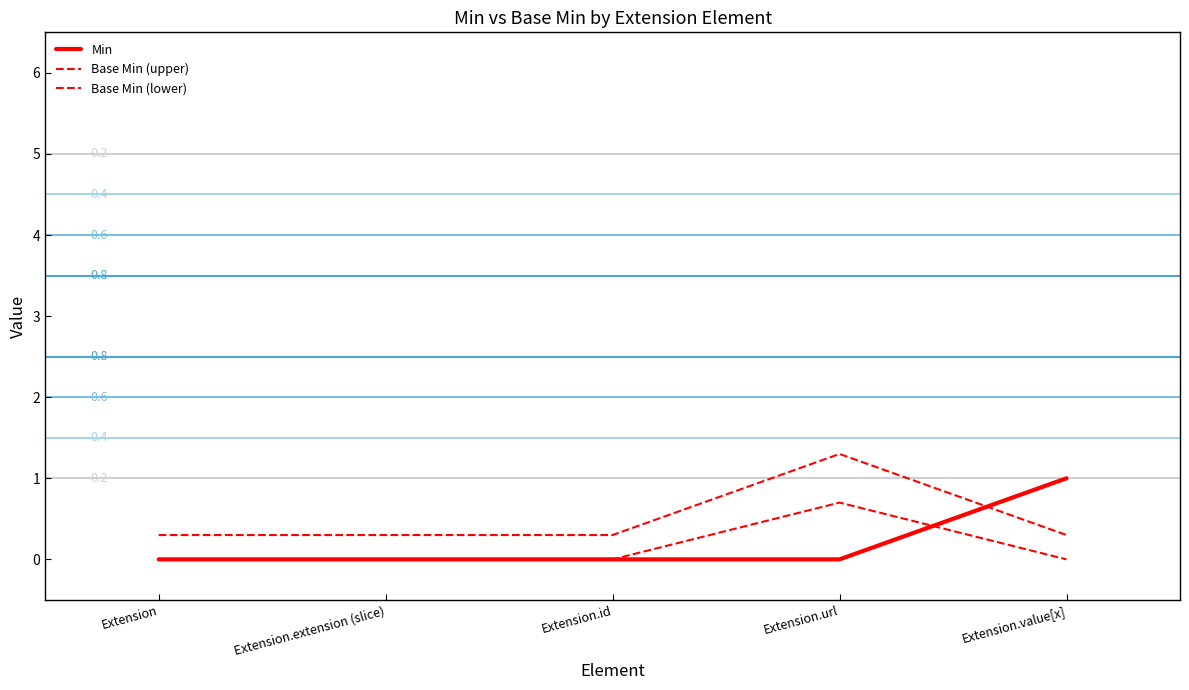

What is the highest value of the Min series?

1.0